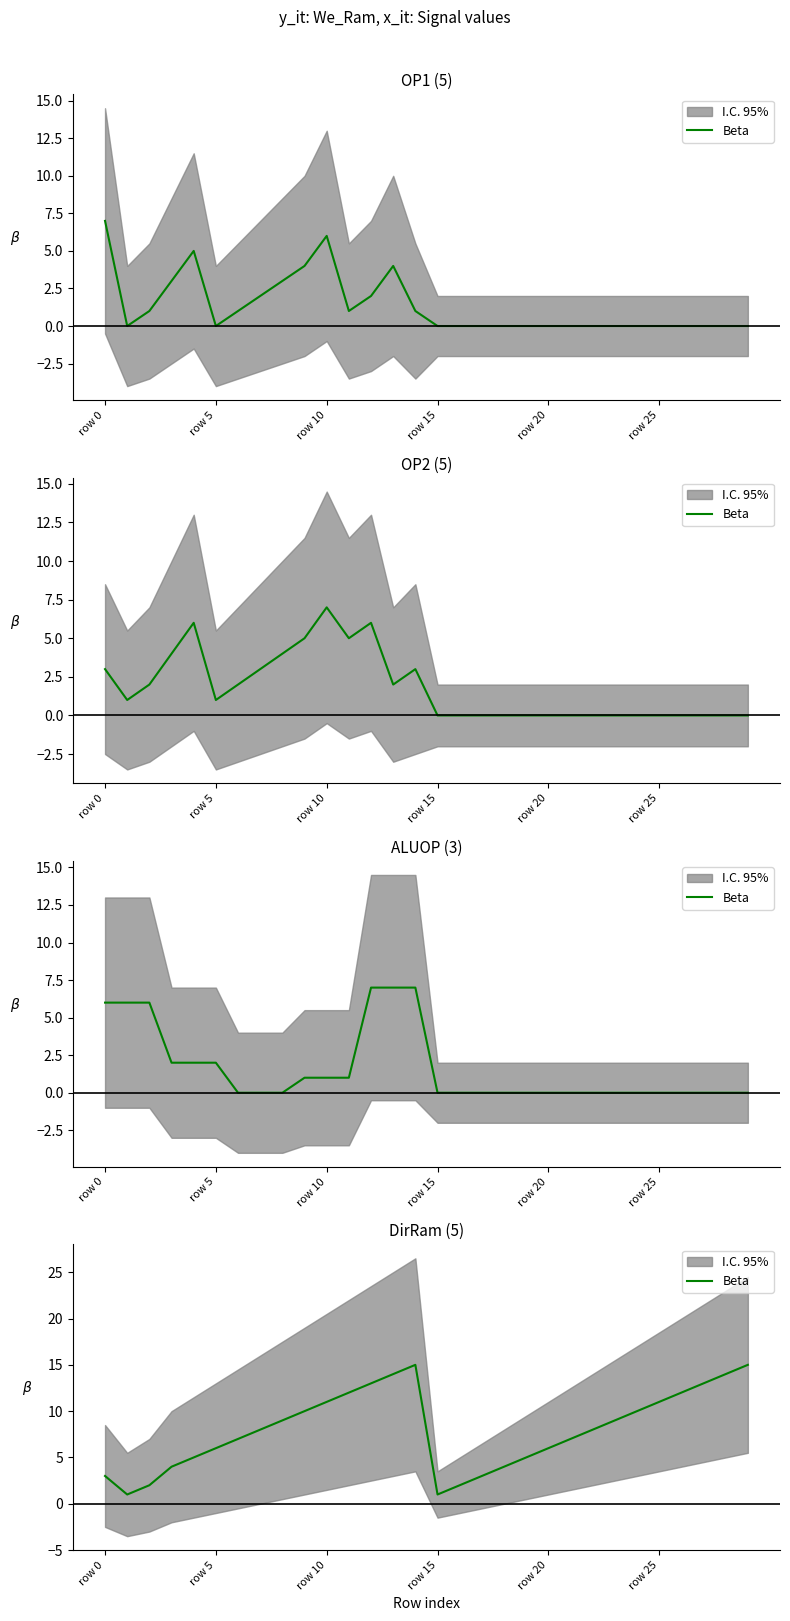

What is the difference between the values at 16 and row 5?

1